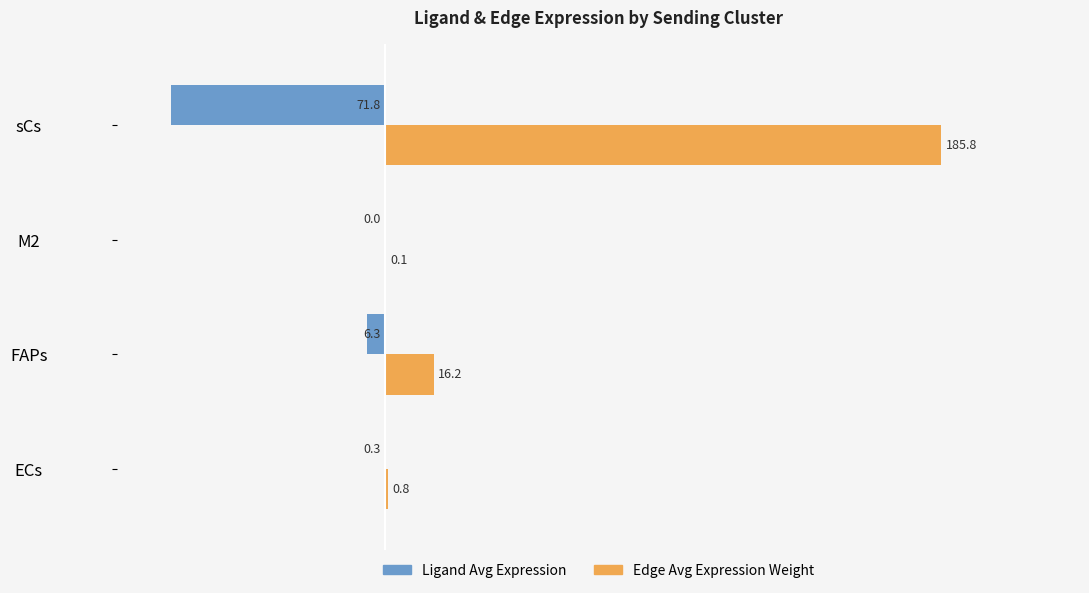

What is the maximum value for Edge Avg Expression Weight?

185.8